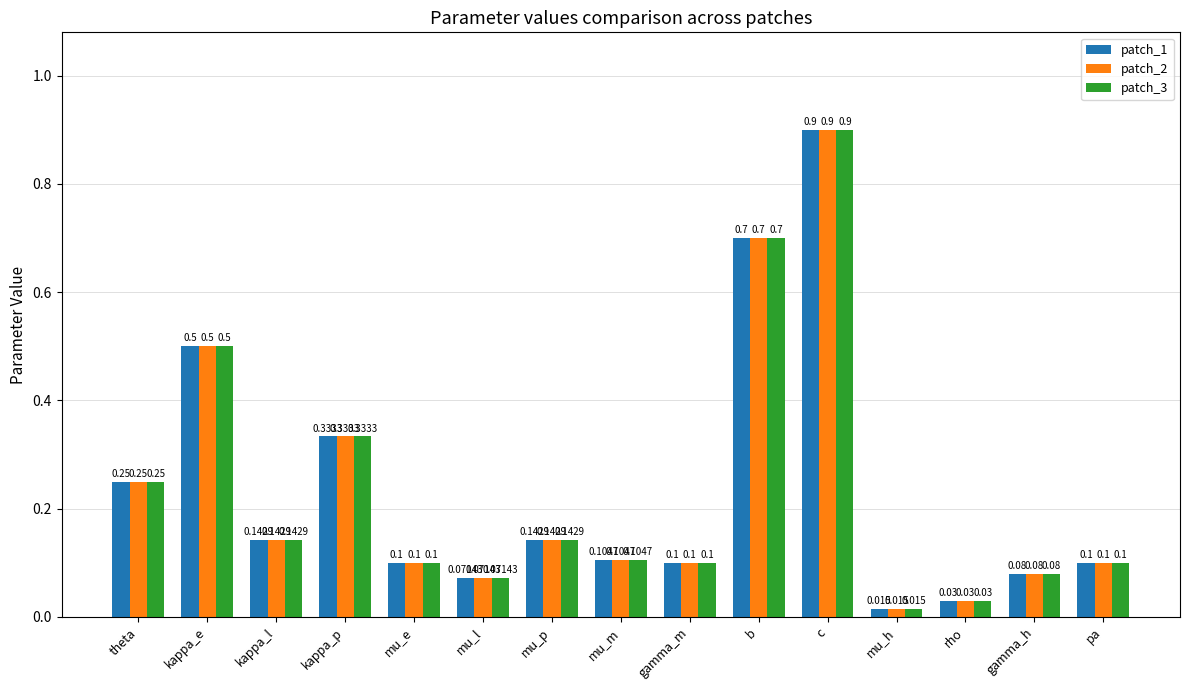

What is the label of the 13th bar from the left?

rho